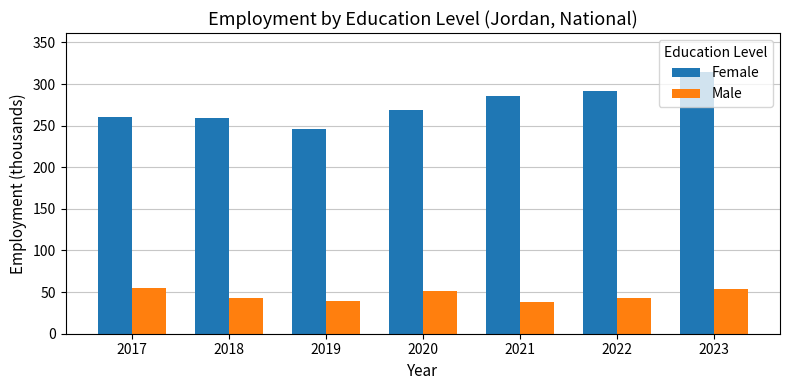

List the series in order of their peak value, lowest first.

Male, Female